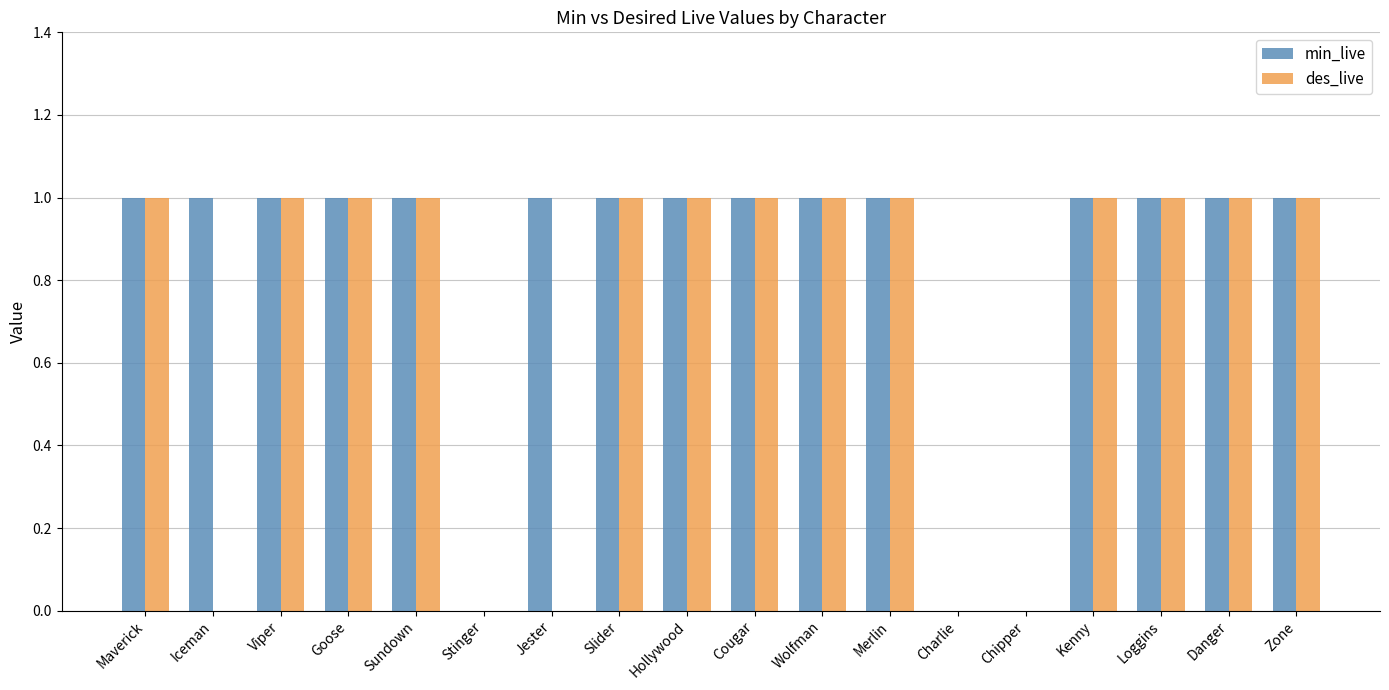

Which series has the largest total across all categories?

min_live